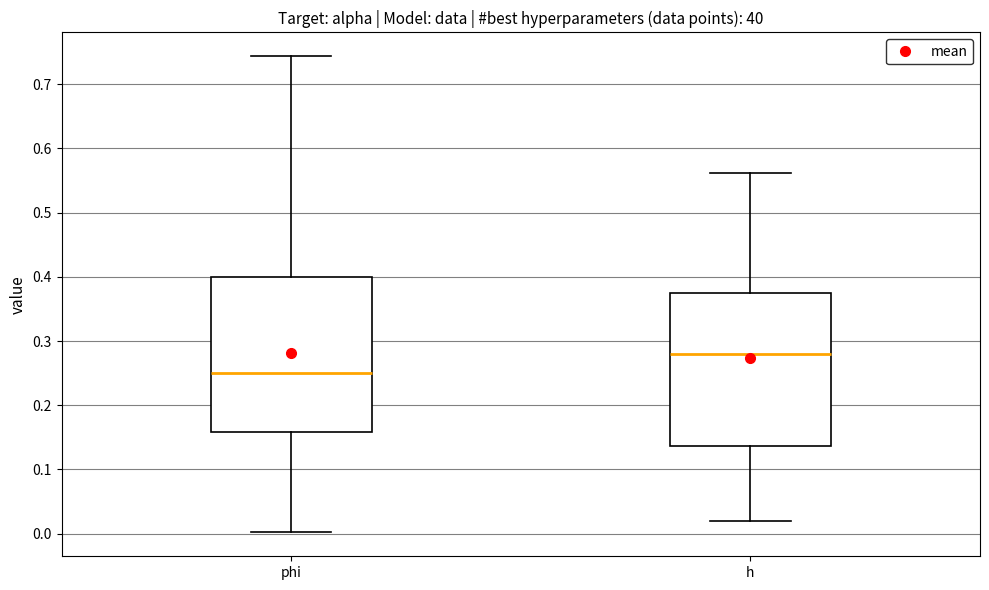

Where does the median line of the box for phi sit on the y-axis? The values are not printed on the chart, so give them approximately, as read against the axis.

0.25